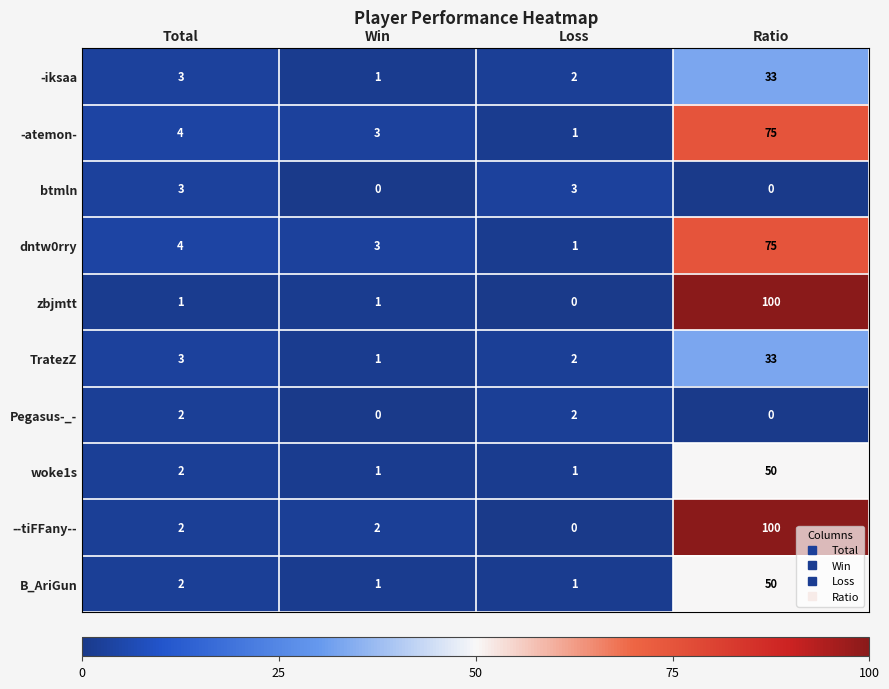

What is the spread (max minus min) of values at Loss?

3